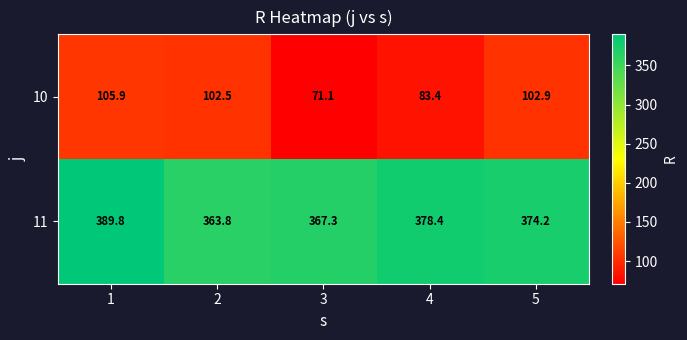

What is the approximate value of 11 at 2?

363.8